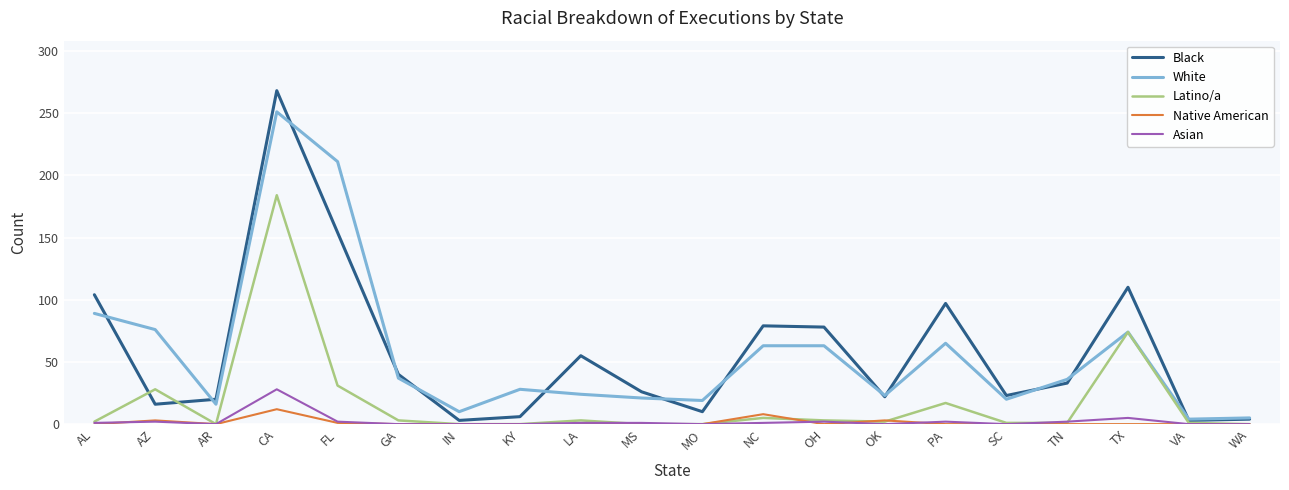

What is the average value of the Asian series?

2